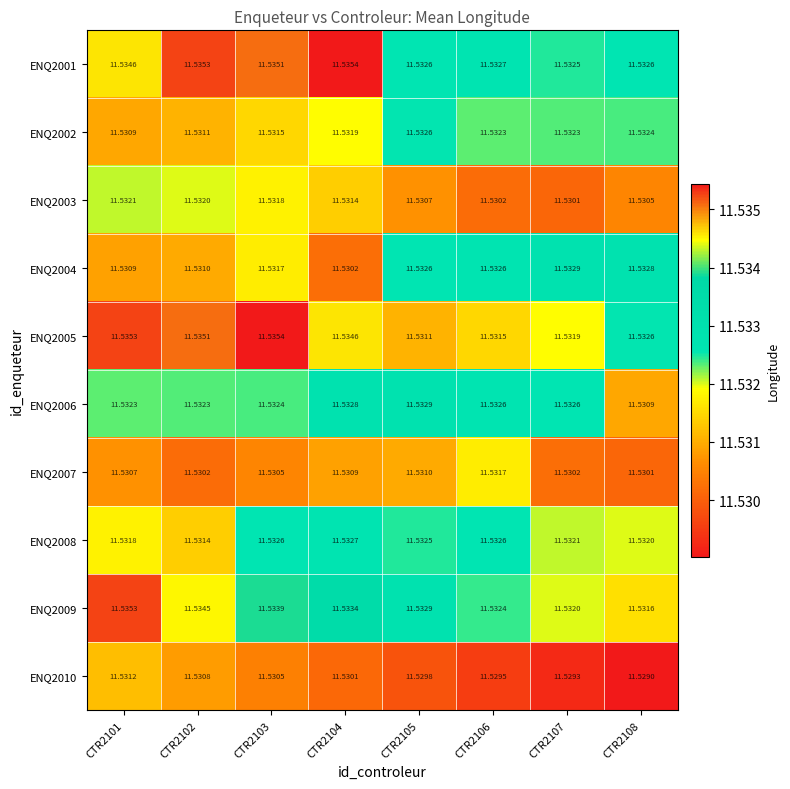

Is the value of ENQ2006 at CTR2101 greater than the value of ENQ2008 at CTR2102?

Yes